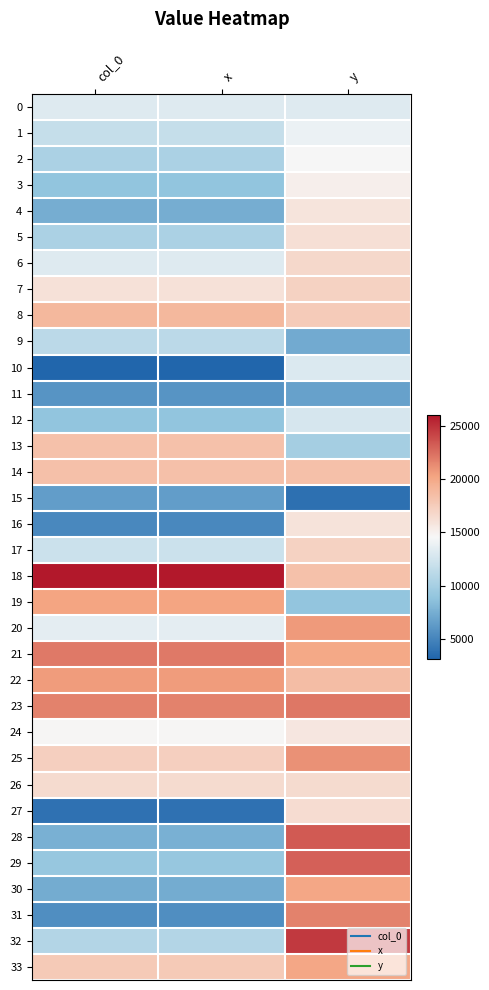

At which category is the sum across all series the highest?

y